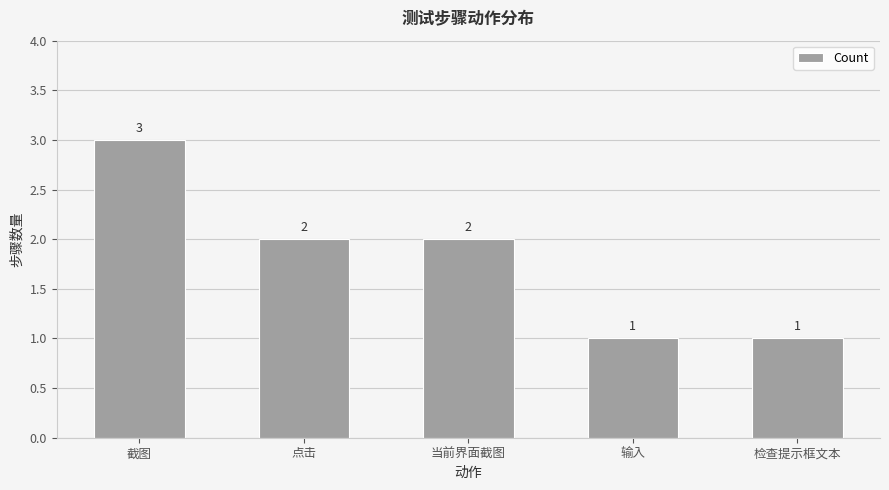

The value at 输入 is 0. True or false?

False